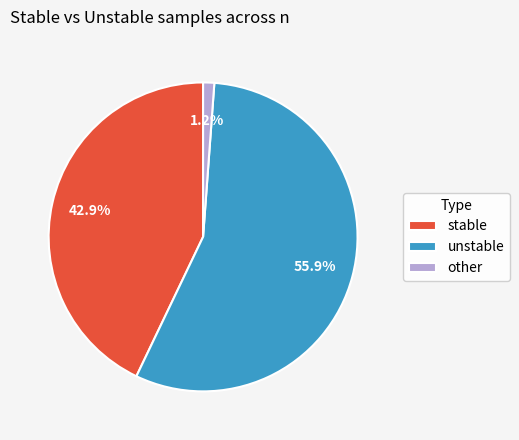

Rank the categories by value from lowest to highest.

other, stable, unstable